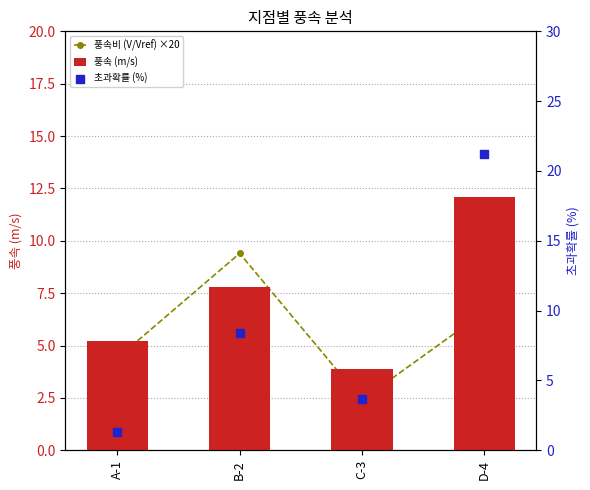

Which series reaches the minimum Y coordinate?

초과확률 (%)